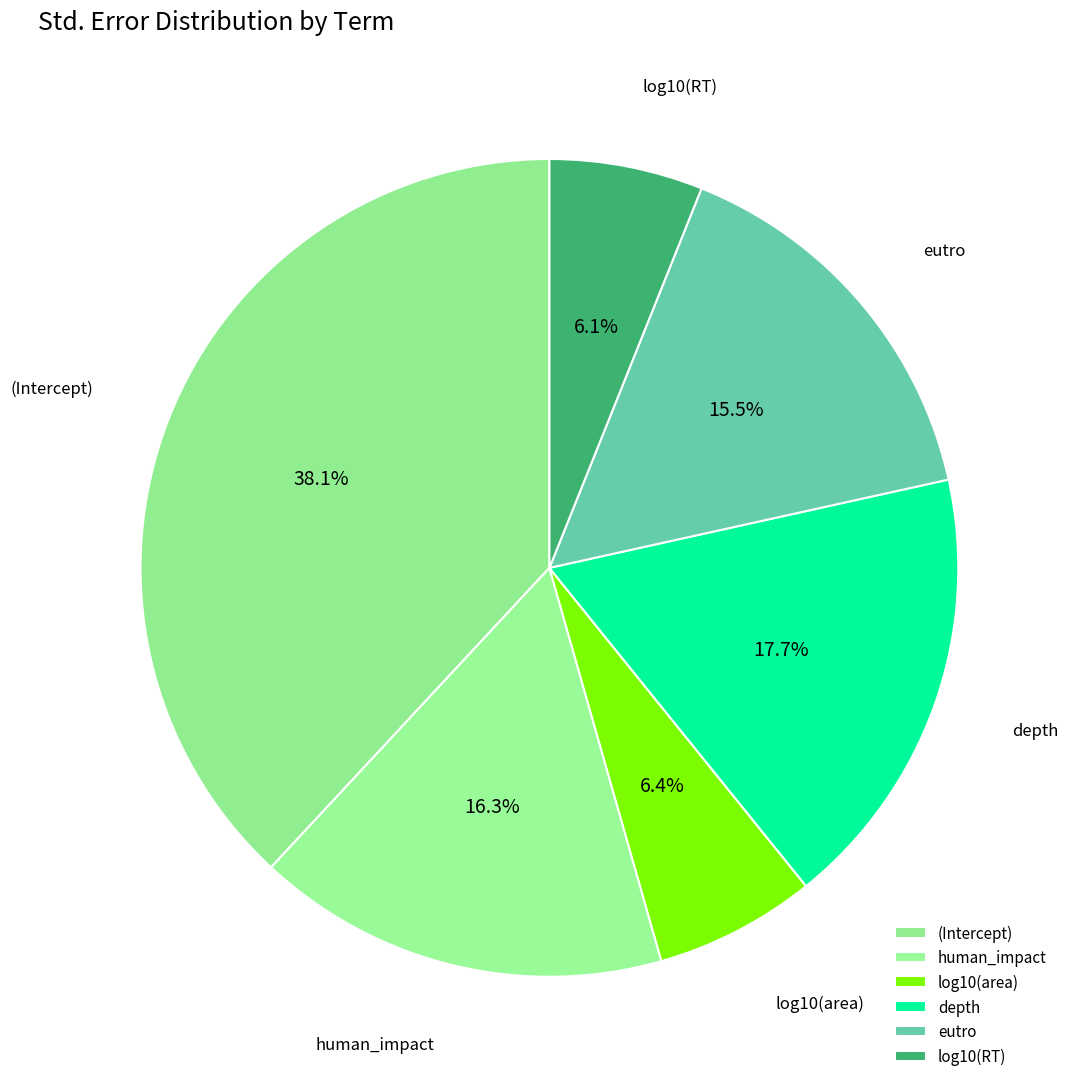

True or false: log10(area) accounts for 1% of the total.

False